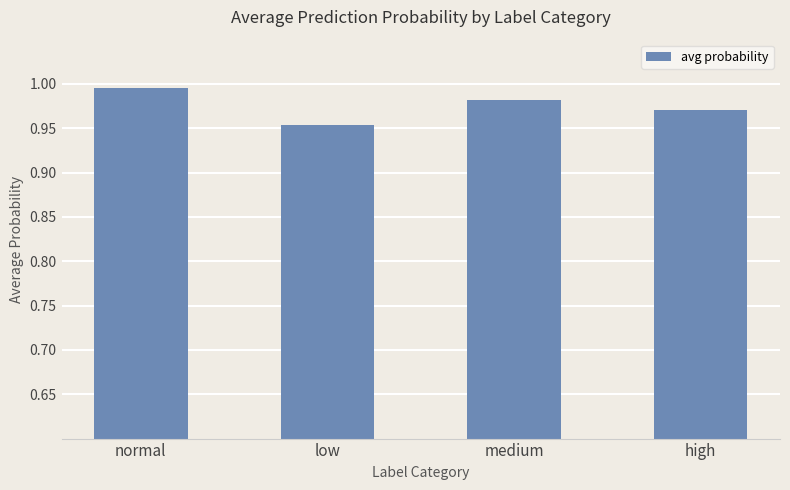

Rank the categories by value from highest to lowest.

normal, medium, high, low